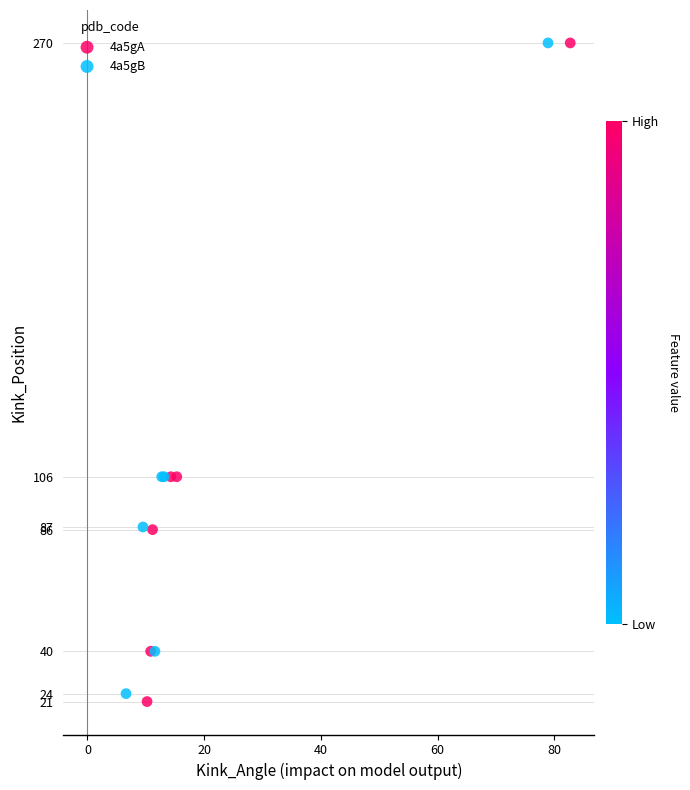

Which series has the largest Y range (max minus min)?

4a5gA